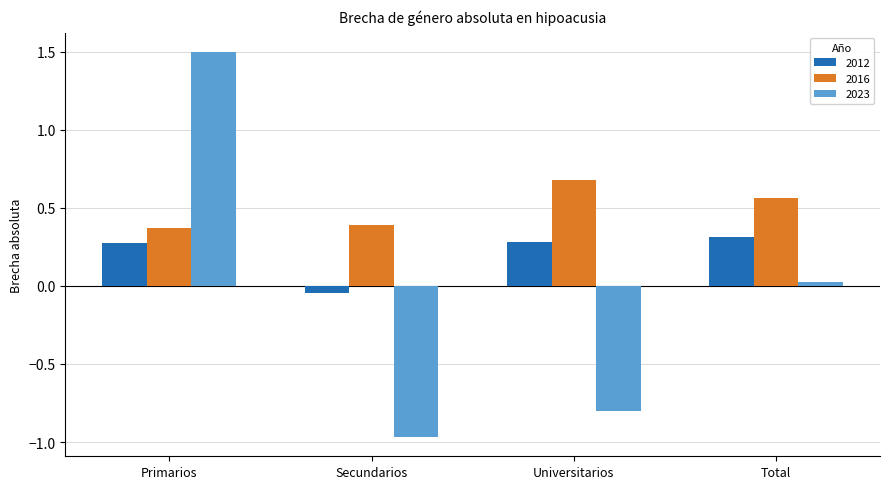

What is the difference between the 2012 values at Secundarios and Universitarios?

0.3